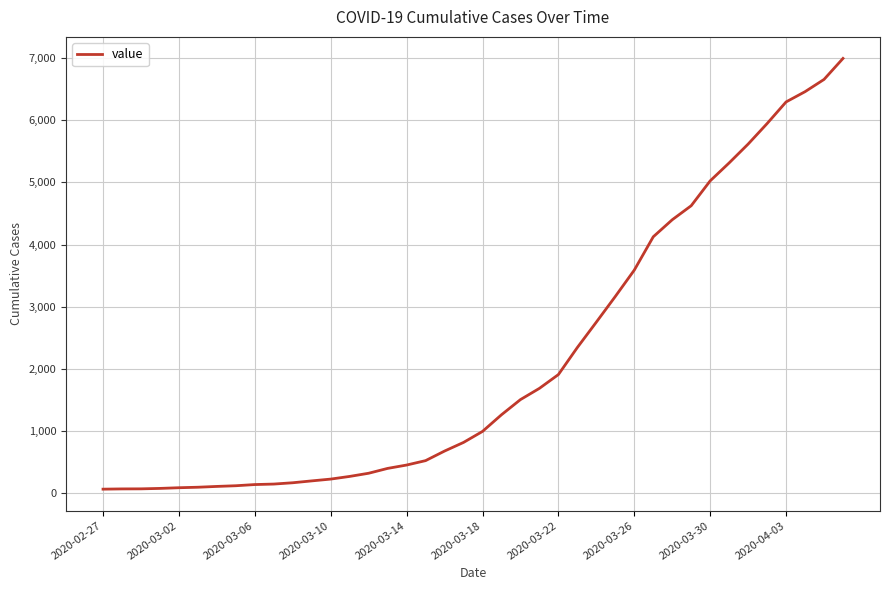

What is the difference between the maximum and minimum values?

6931